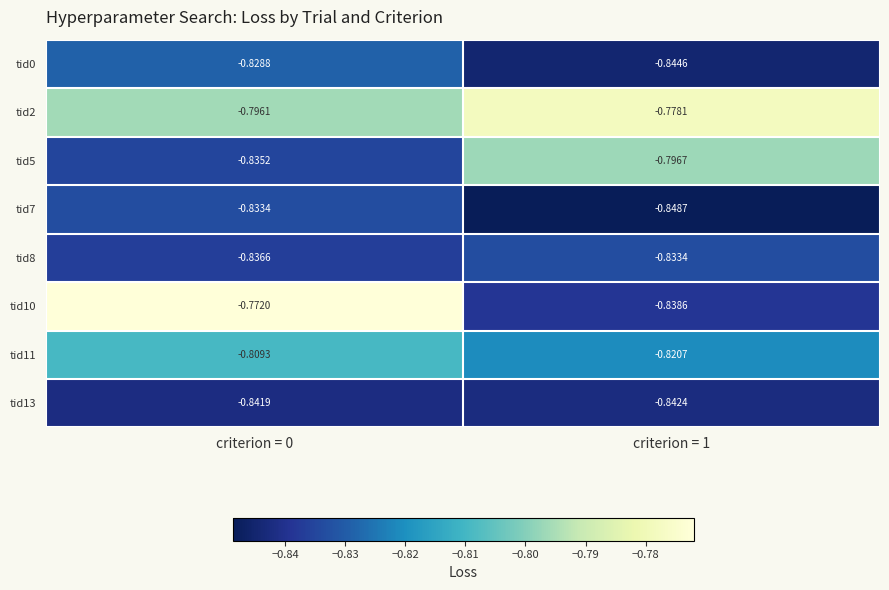

Which series has the largest total across all categories?

tid2